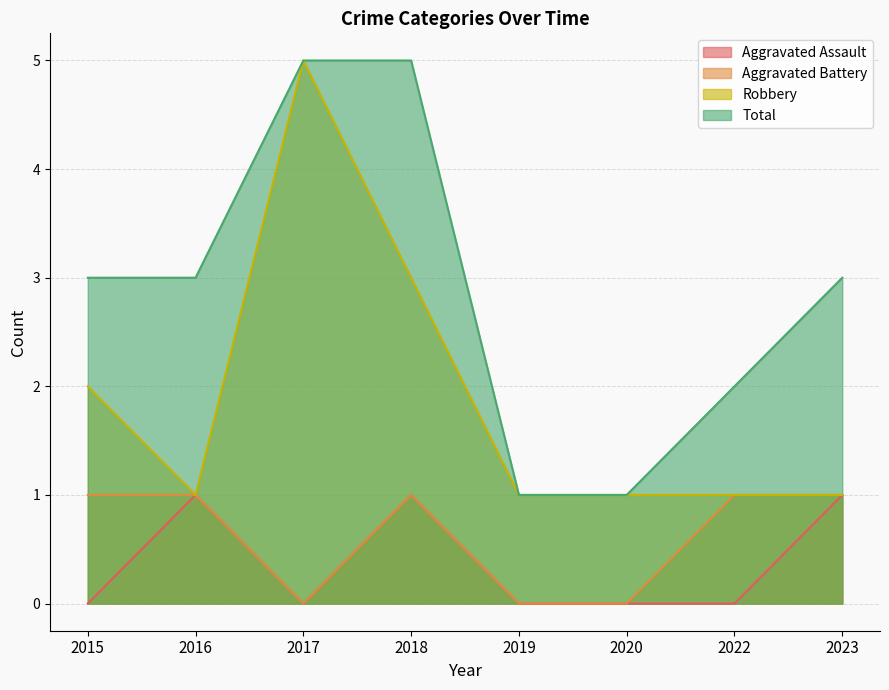

Count the Total values in the range 2 to 5.

6